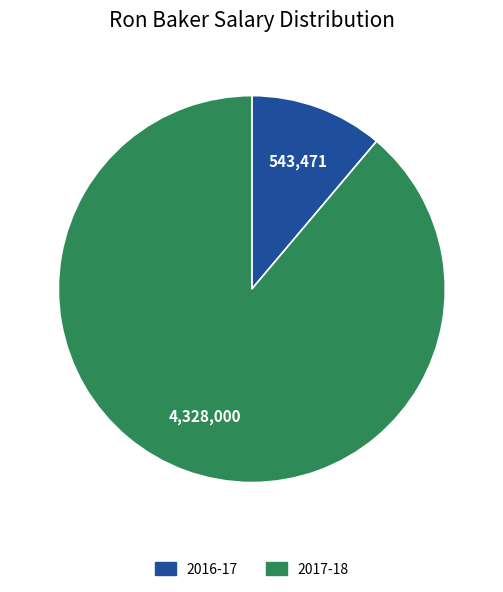

Does any single category account for the majority?

Yes